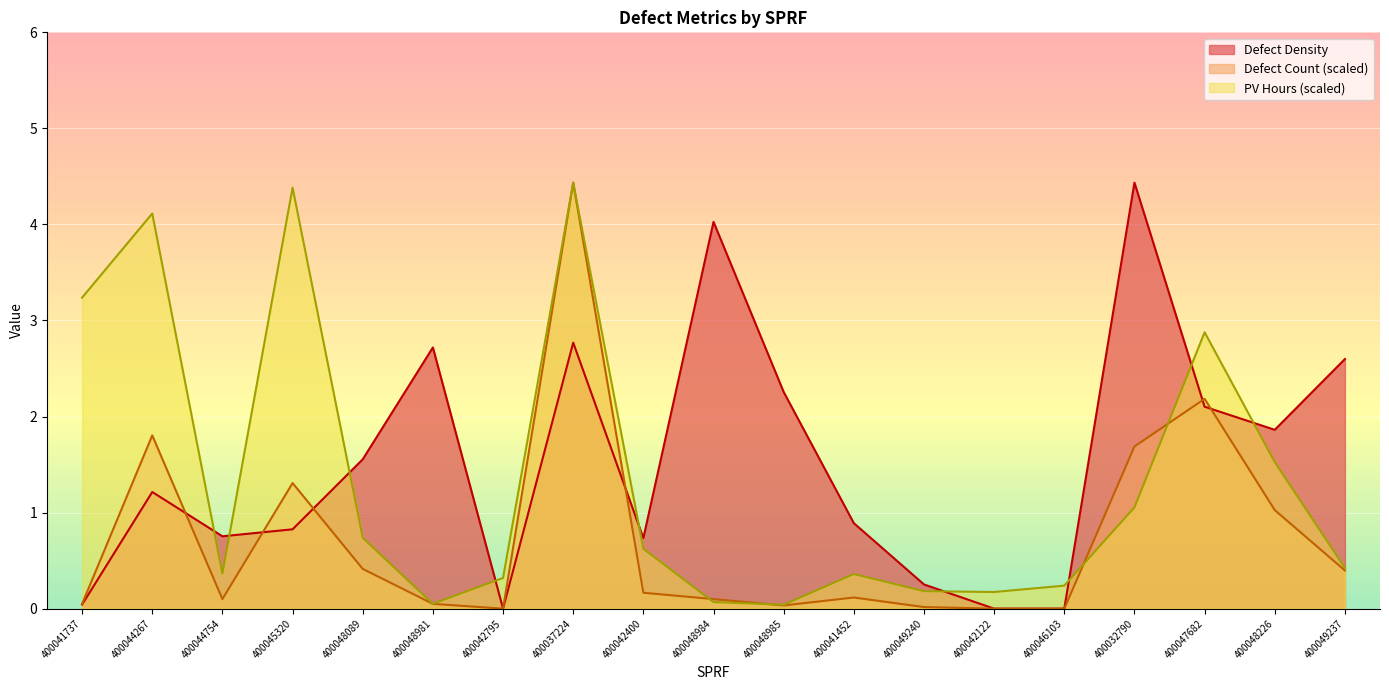

Count the number of data series in this chart.

3